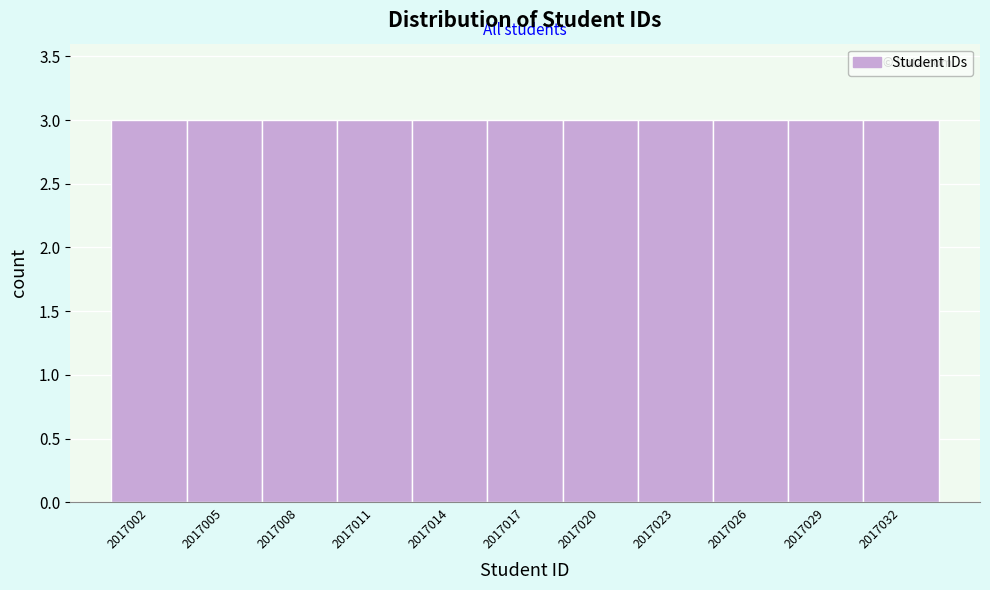

What is the height of the bar covering 2017000.5 to 2017003.5 on the x-axis? The values are not printed on the chart, so give them approximately, as read against the axis.

3